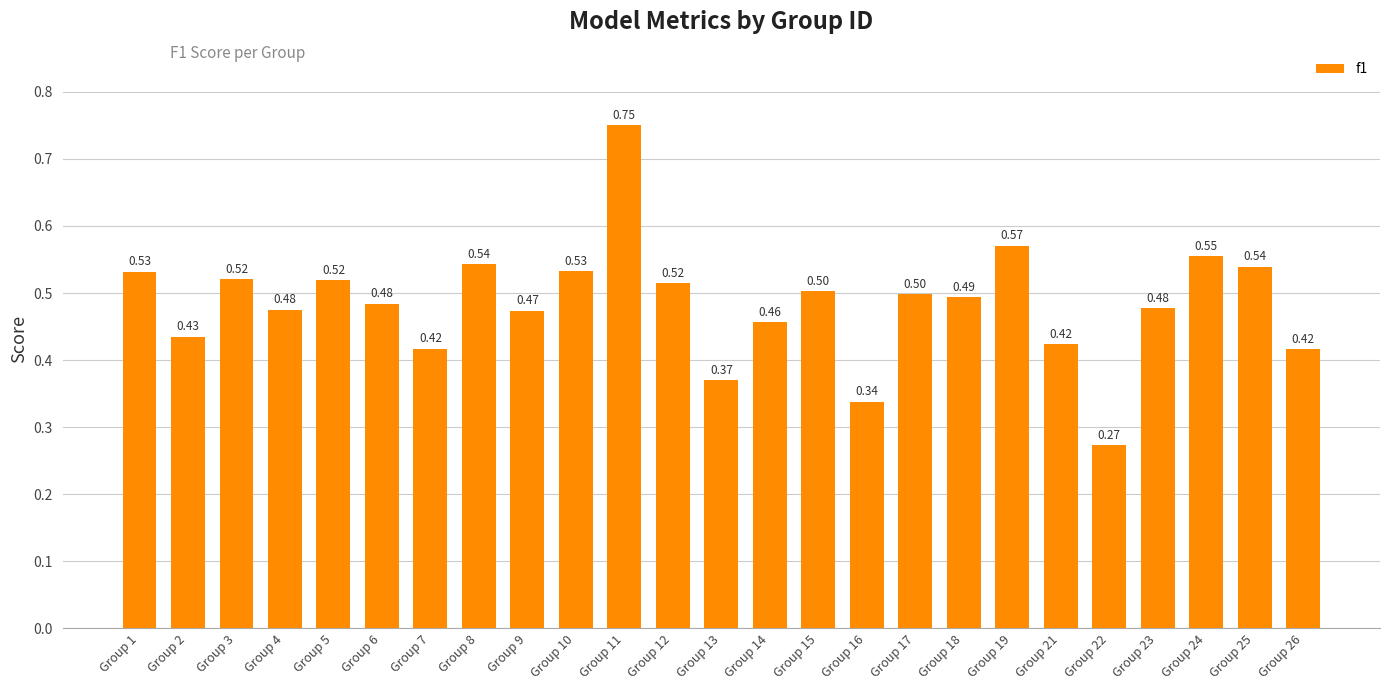

Which has a higher value, Group 26 or Group 18?

Group 18